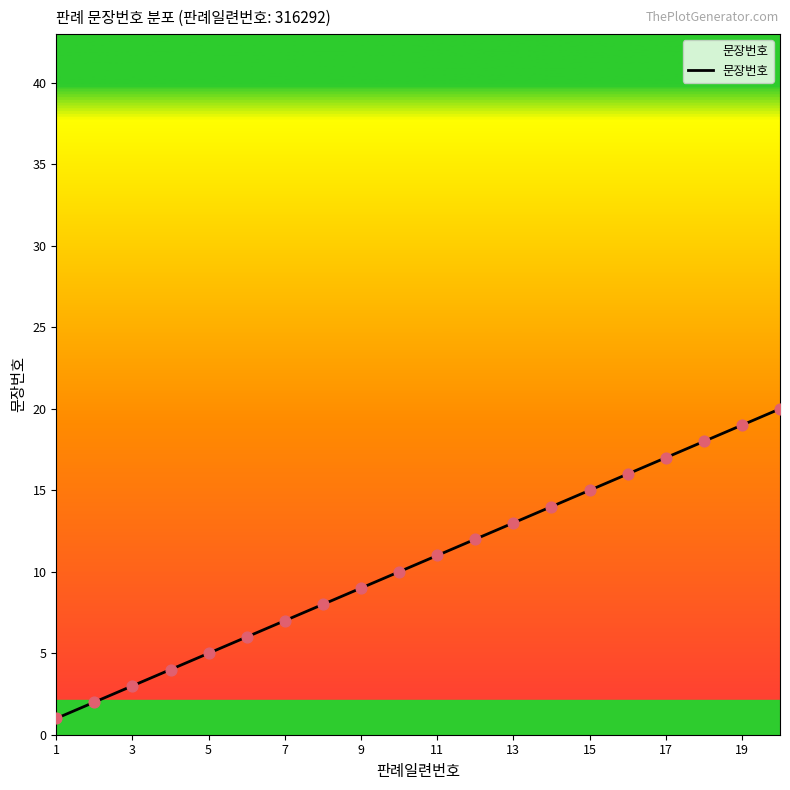

What is the difference between the maximum and minimum values?

19